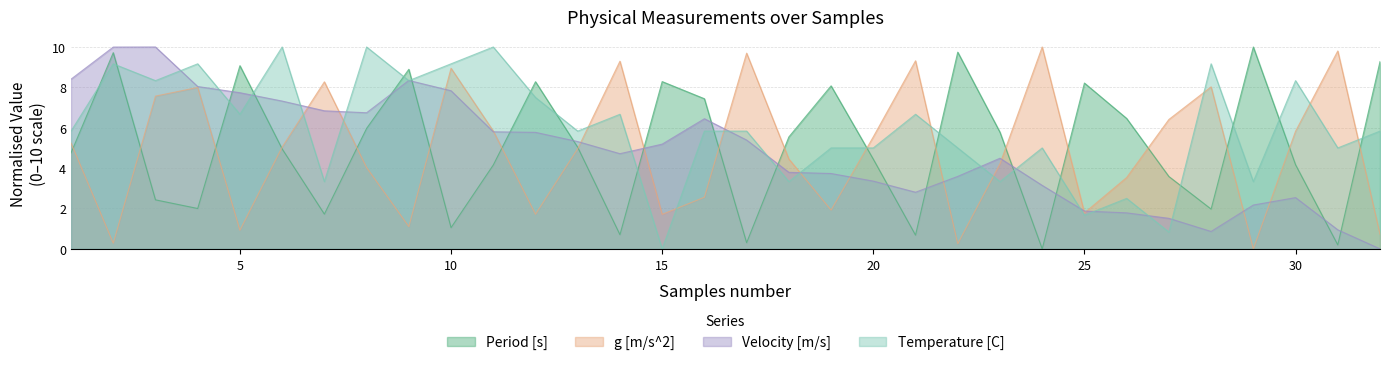

True or false: Period [s] and g [m/s^2] intersect in this chart.

True